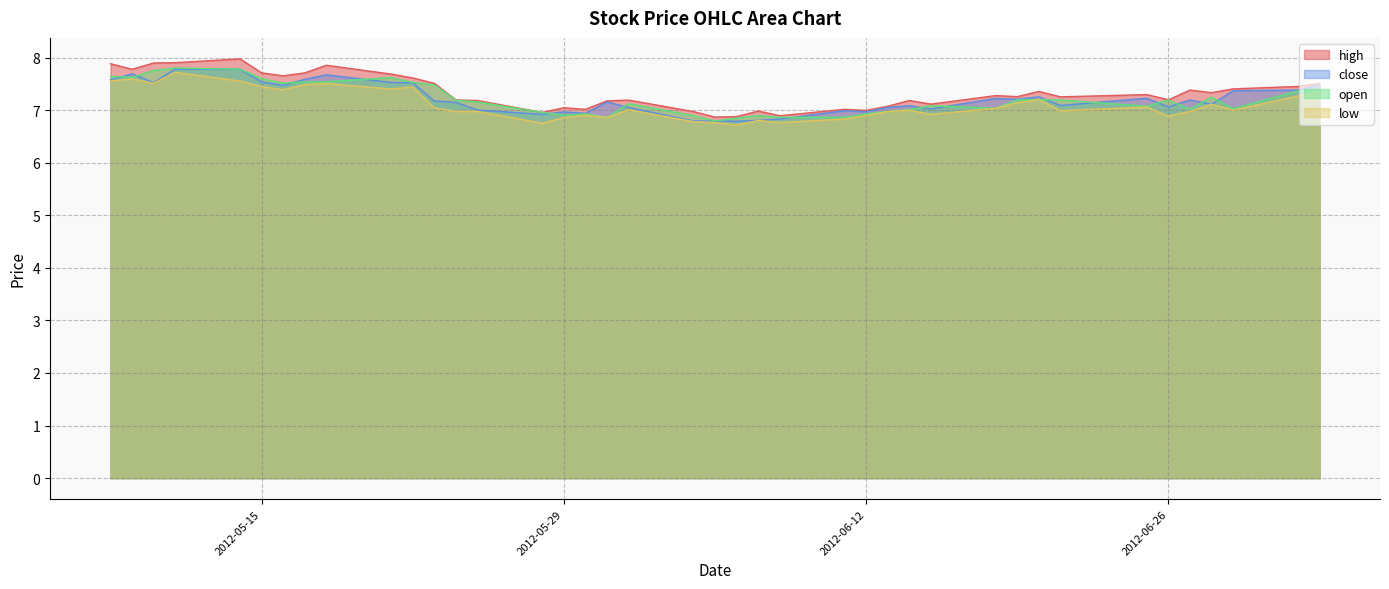

What is the spread (max minus min) of values at 2012-05-22?

0.2